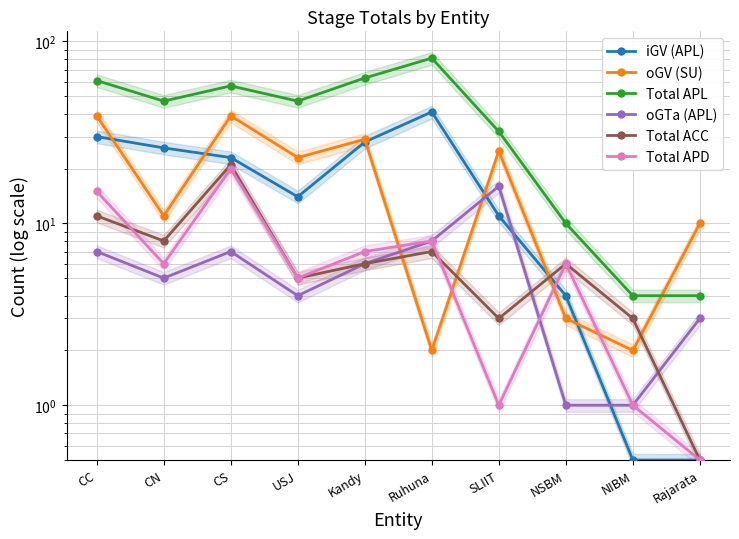

True or false: Total APL and Total ACC intersect in this chart.

False